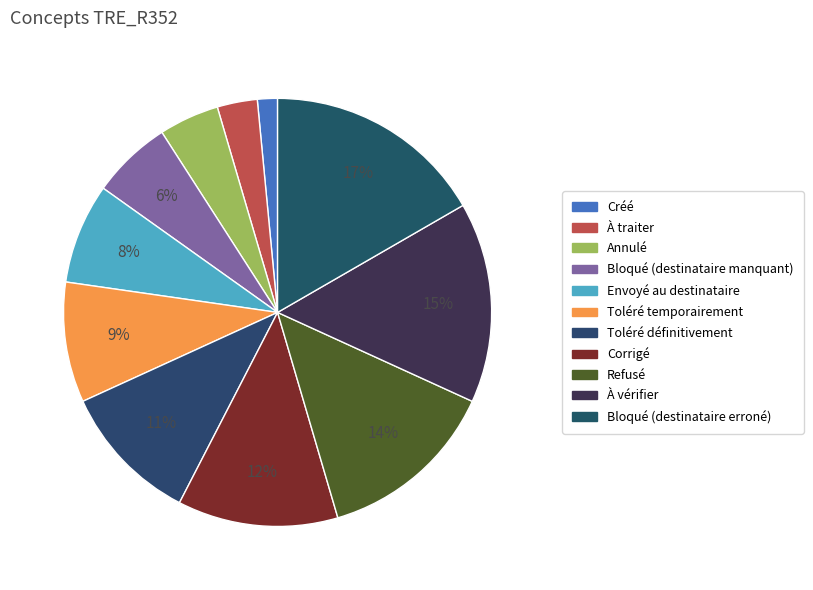

To the nearest percent, what is the average slice percentage?

9%